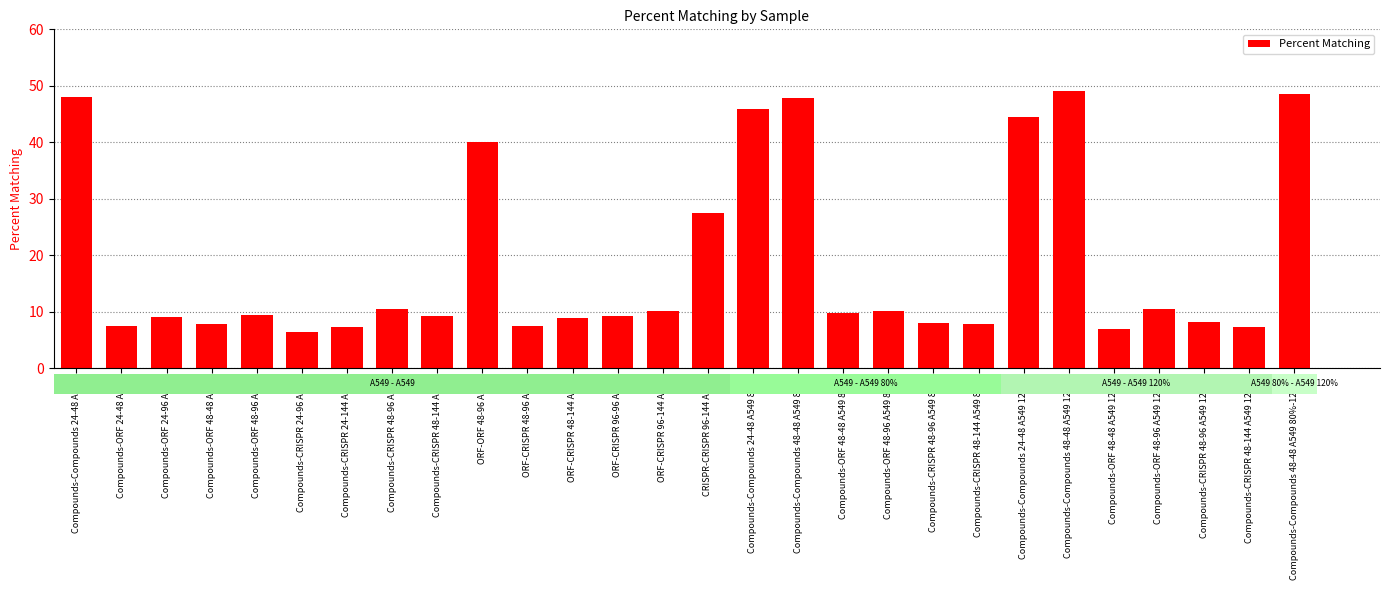

Where is the data nearest to the value 27?

CRISPR-CRISPR 96-144 A549